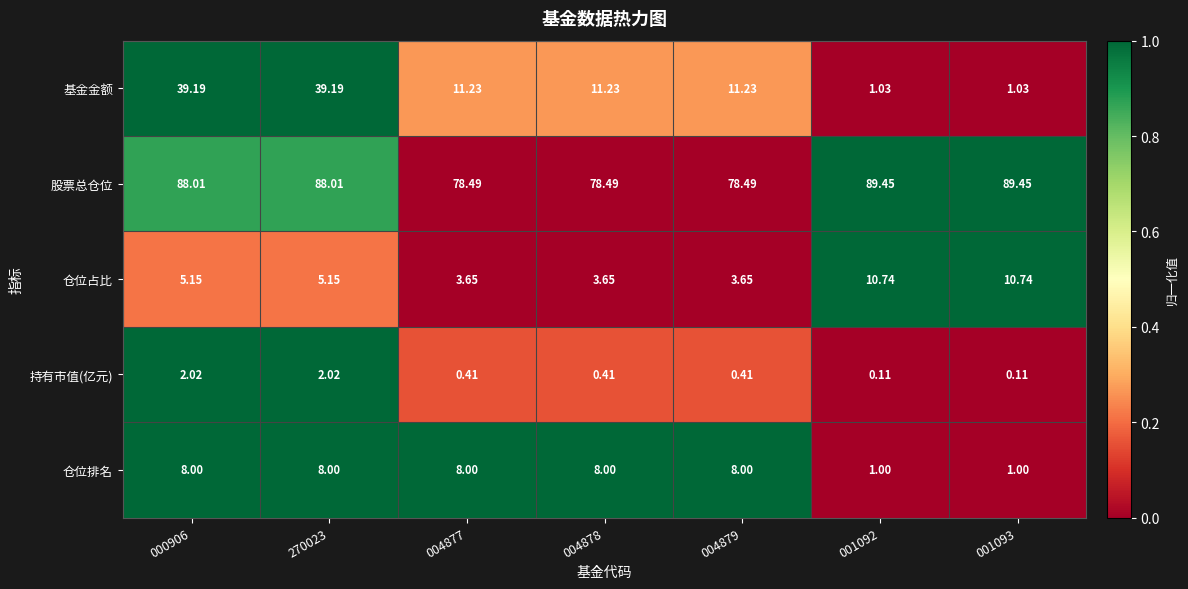

Which series has the largest total across all categories?

股票总仓位